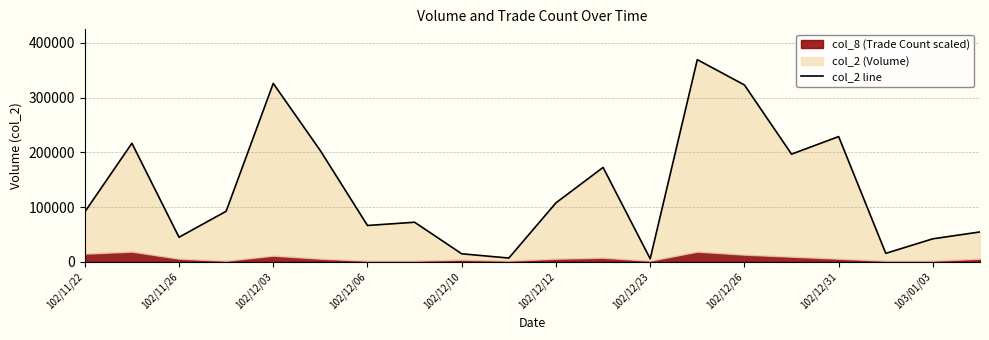

What is the value of the 4th point from the left?

92300